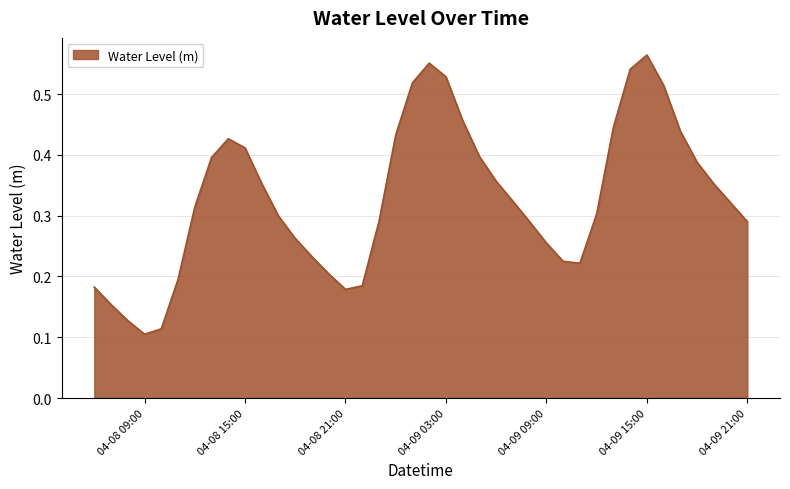

True or false: the data shows 0.0 at 04-08 09:00.

False